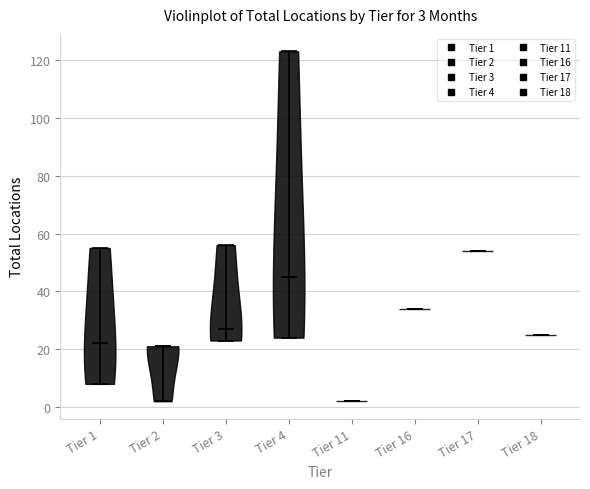

Which violin has the highest median line?

Tier 17